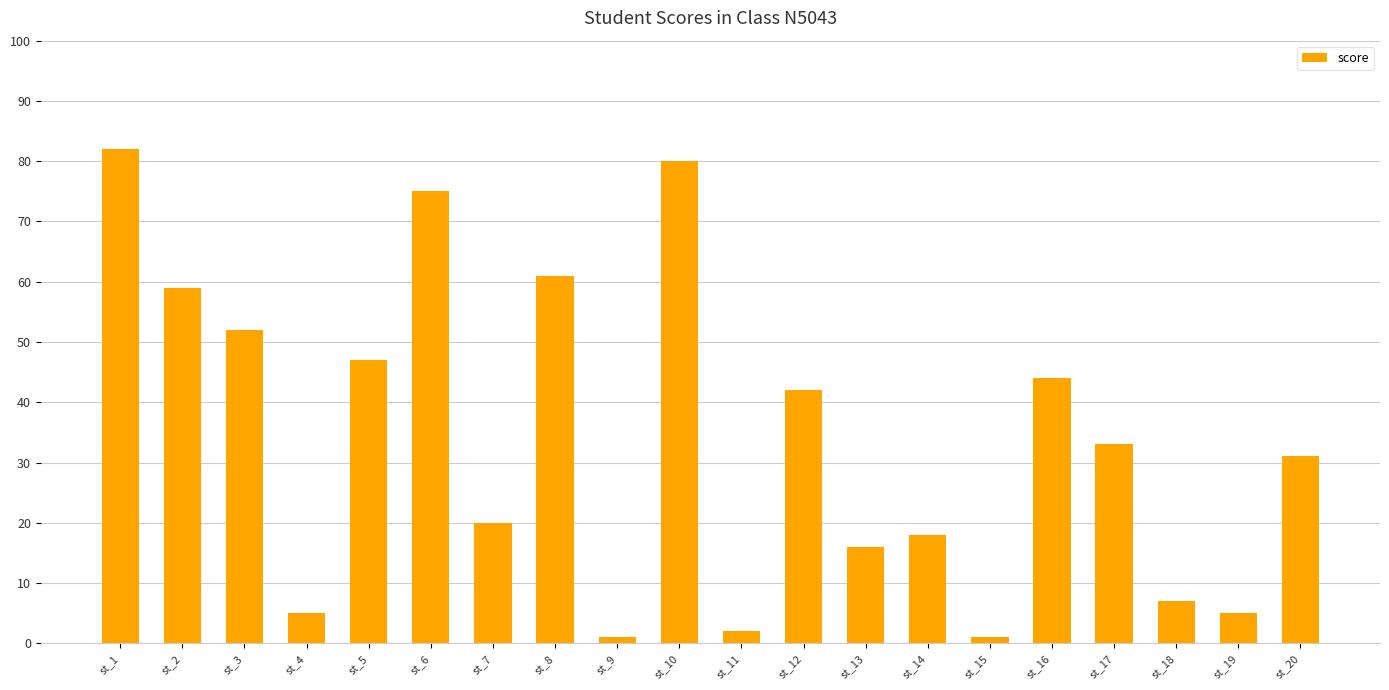

Reading left to right, transcribe all the data shown in this chart.

st_1=82	st_2=59	st_3=52	st_4=5	st_5=47	st_6=75	st_7=20	st_8=61	st_9=1	st_10=80	st_11=2	st_12=42	st_13=16	st_14=18	st_15=1	st_16=44	st_17=33	st_18=7	st_19=5	st_20=31